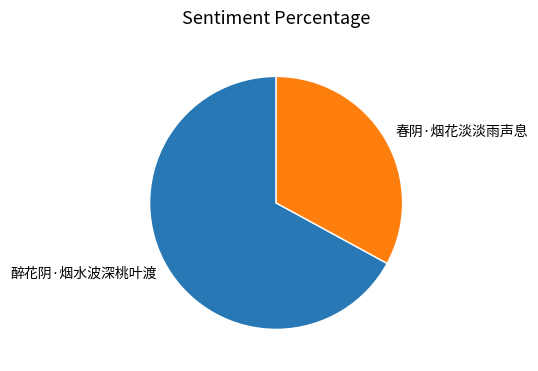

Combined, do 春阴·烟花淡淡雨声息 and 醉花阴·烟水波深桃叶渡 account for over 50%?

Yes